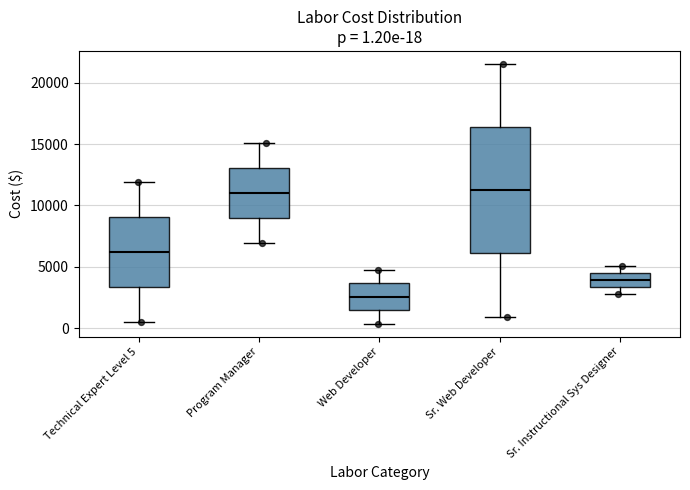

Which box has the lowest median line?

Web Developer